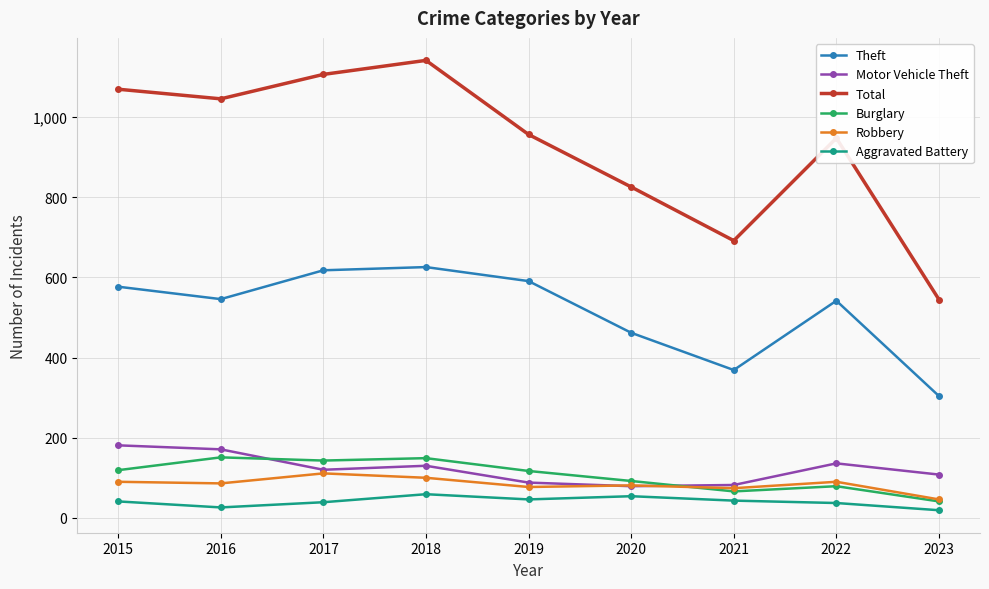

True or false: Theft and Motor Vehicle Theft cross at least once.

False